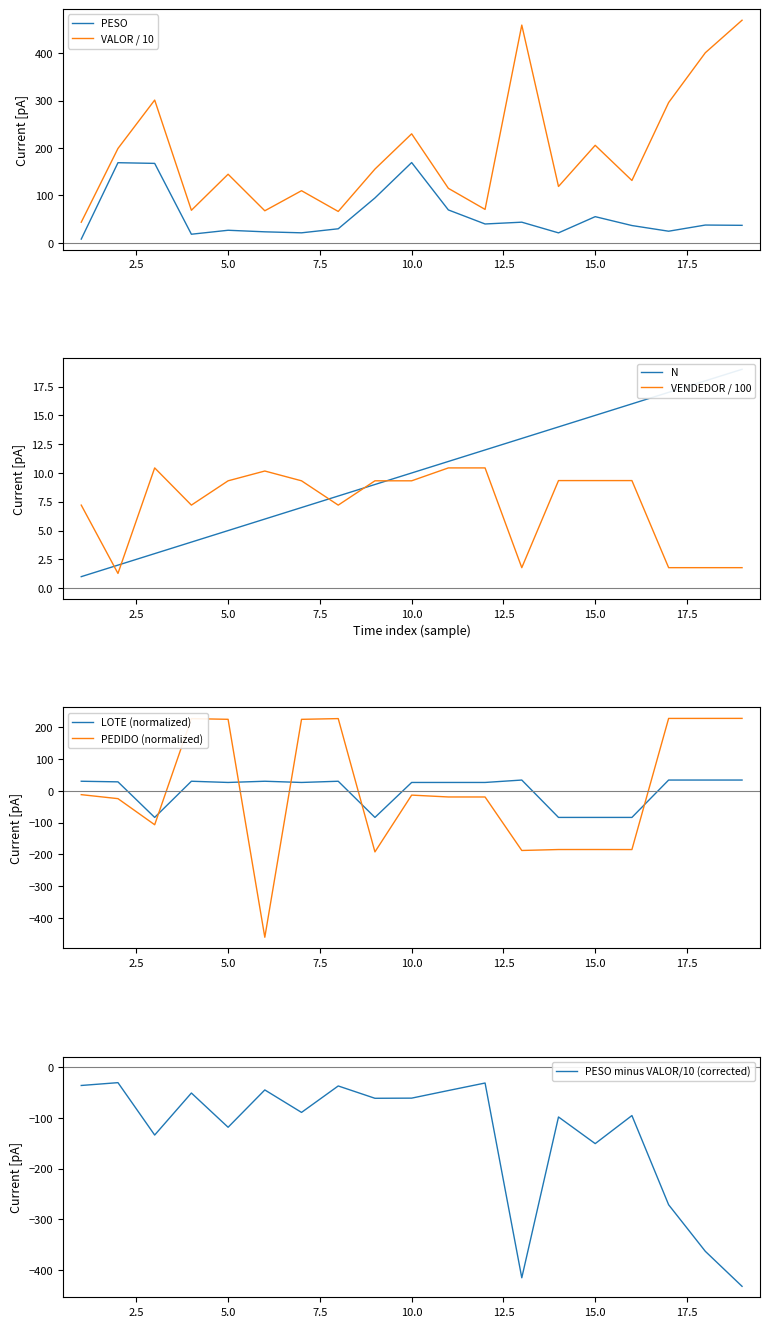

True or false: PEDIDO has a value of 114.9 at 8.

False